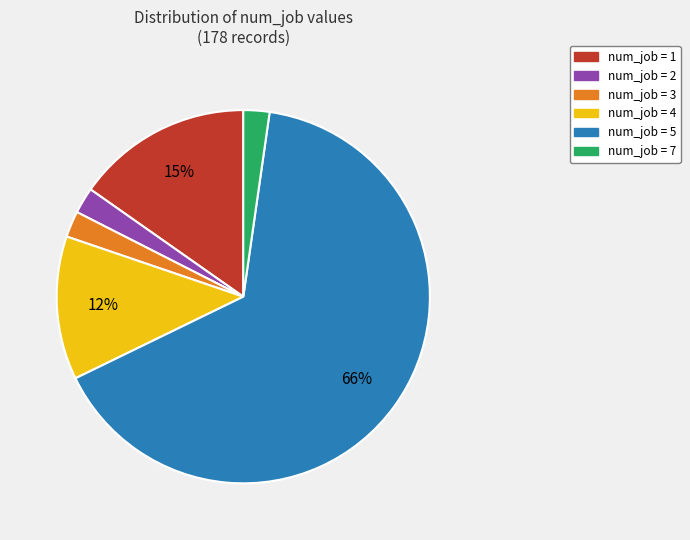

To the nearest percent, what portion does num_job = 2 represent?

2%